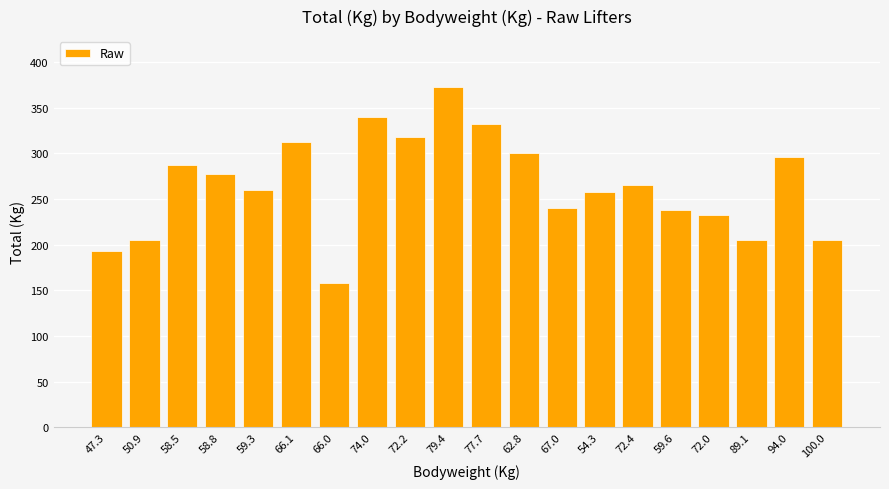

What is the ratio of the value at 100.0 to the value at 62.8?

0.7